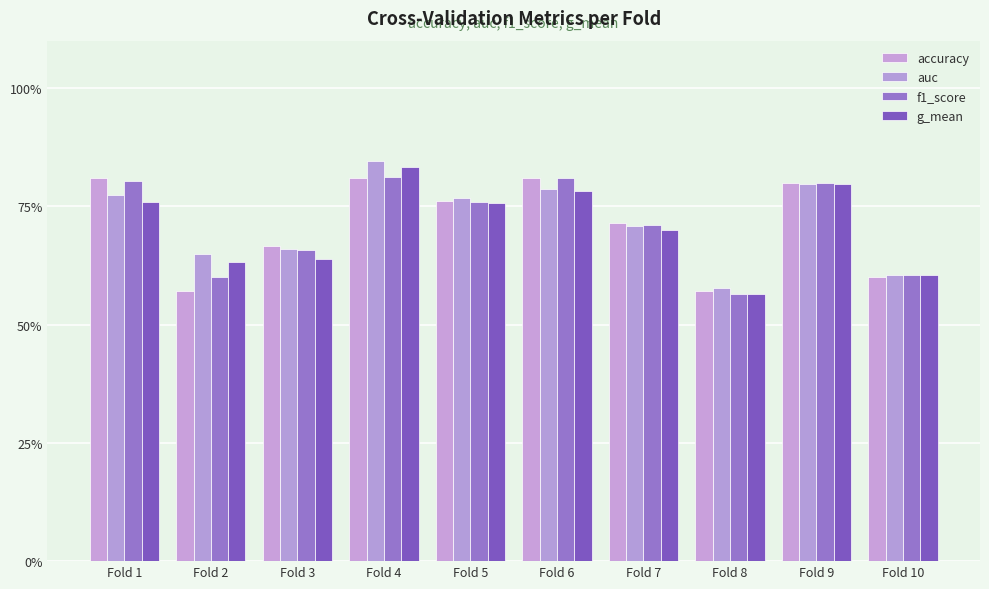

Reading right to left, transcribe all the data shown in this chart.

accuracy: 0.6	0.8	0.6	0.7	0.8	0.8	0.8	0.7	0.6	0.8
auc: 0.6	0.8	0.6	0.7	0.8	0.8	0.8	0.7	0.7	0.8
f1_score: 0.6	0.8	0.6	0.7	0.8	0.8	0.8	0.7	0.6	0.8
g_mean: 0.6	0.8	0.6	0.7	0.8	0.8	0.8	0.6	0.6	0.8